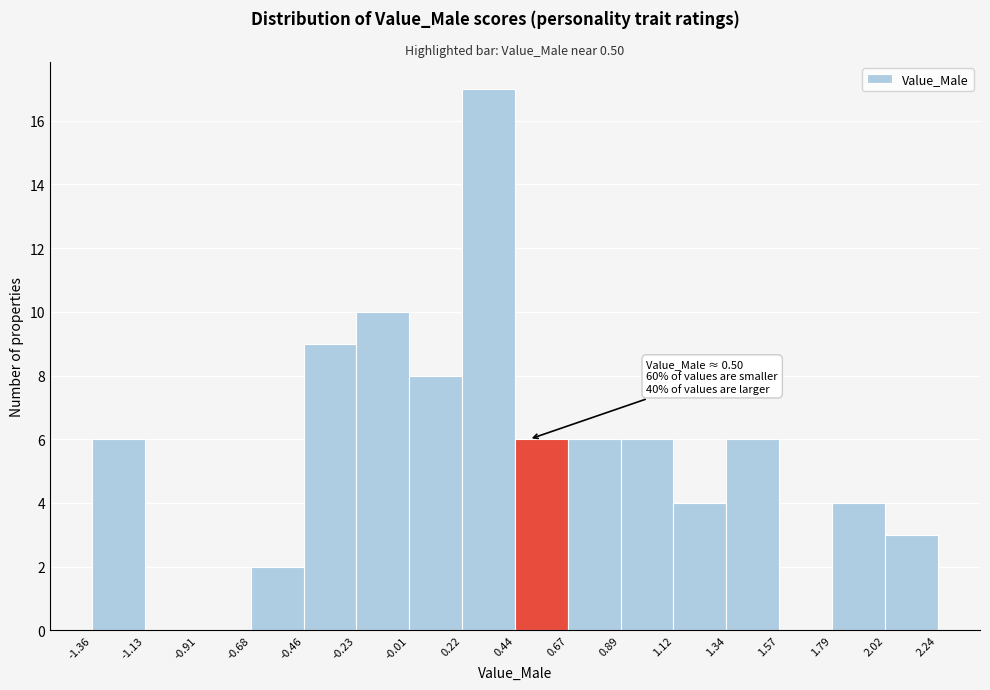

Over which range of the x-axis is the bar tallest?

0.22 to 0.44